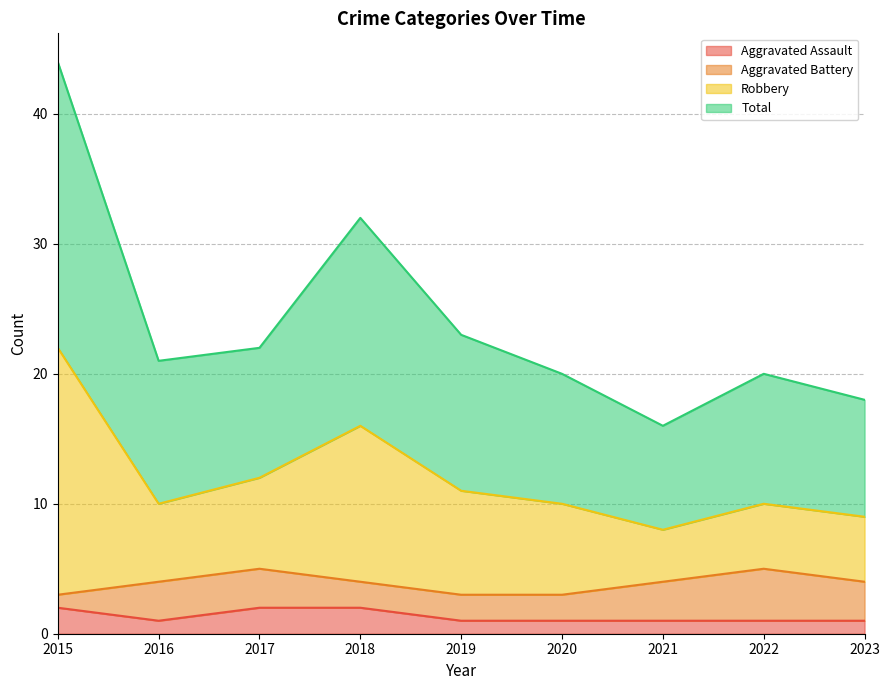

True or false: Aggravated Assault and Total cross at least once.

False